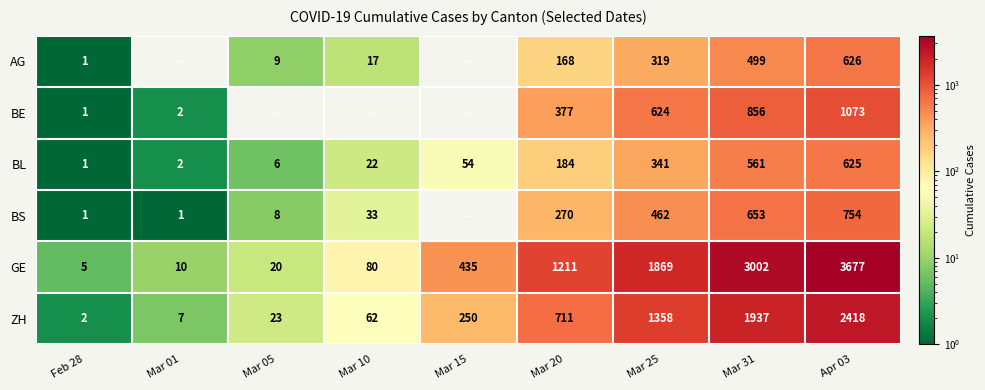

Read the GE value at Mar 15.

435